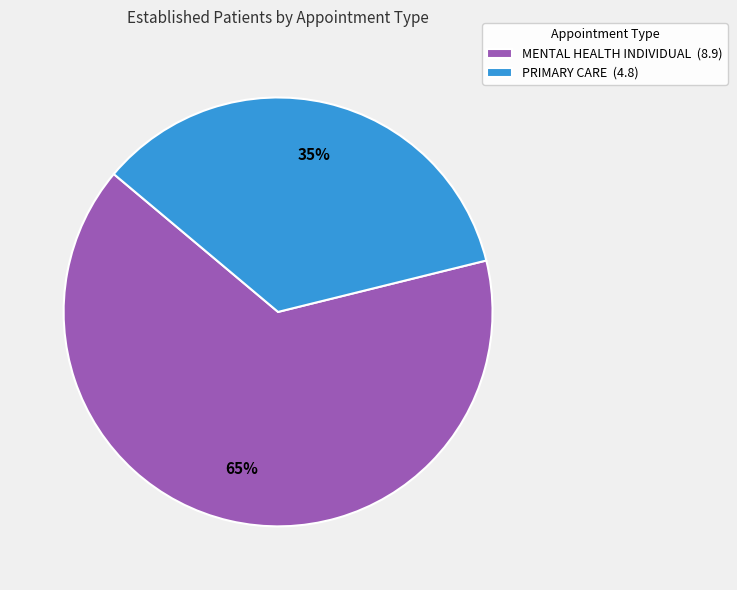

Is there any slice that represents more than half of the pie?

Yes